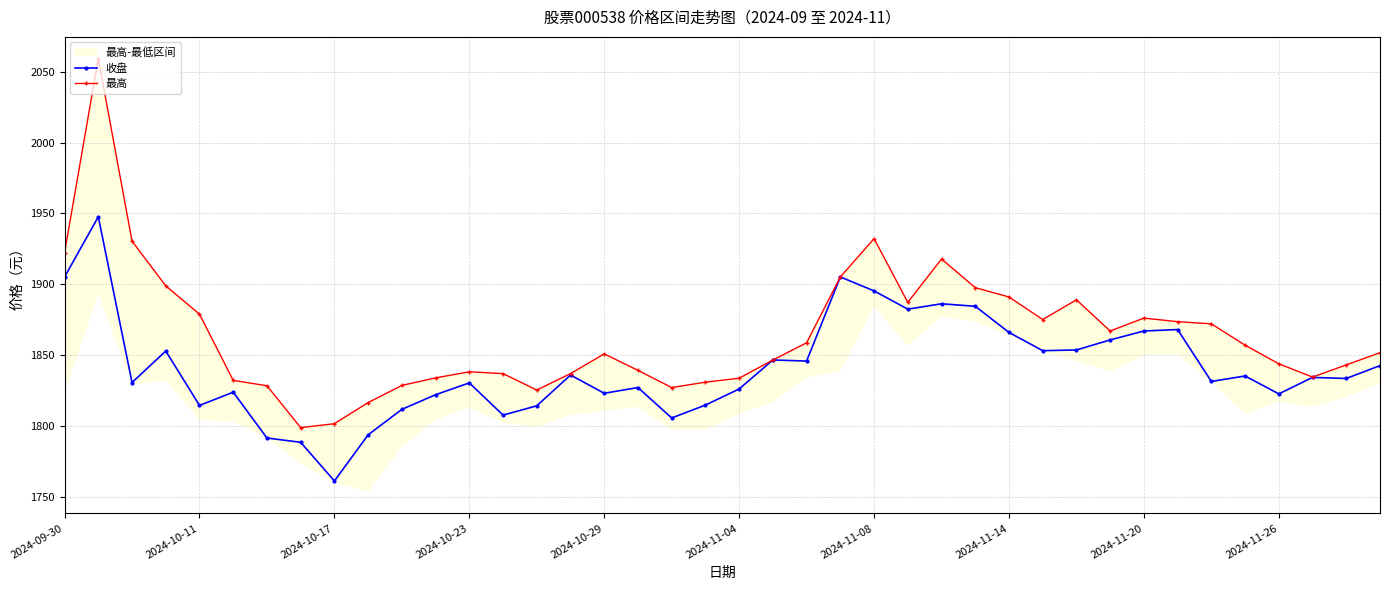

What is the highest value of the 收盘 series?

1947.7